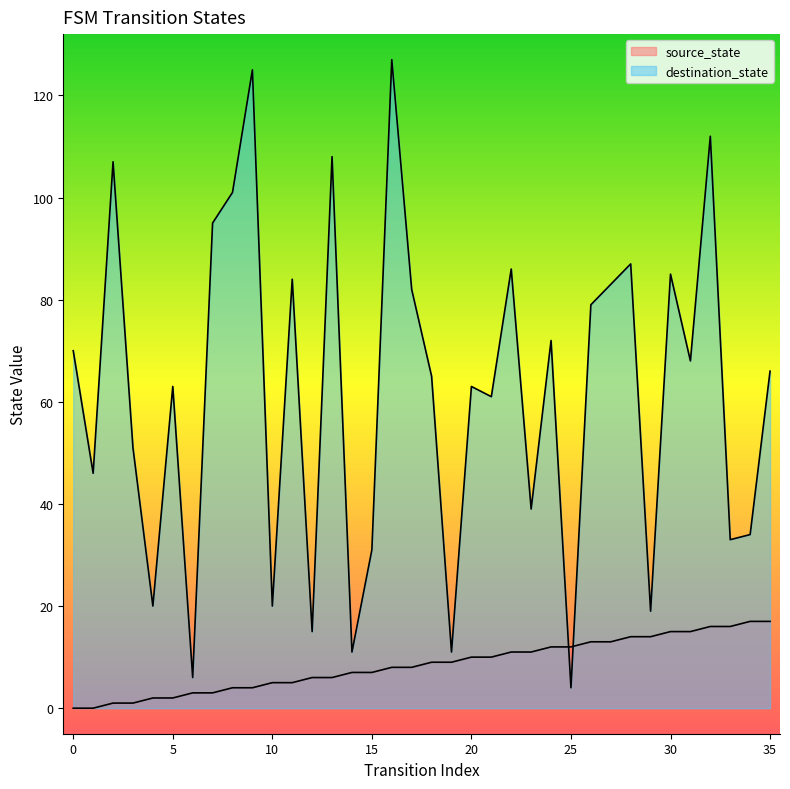

What is the maximum value shown in the chart?

127